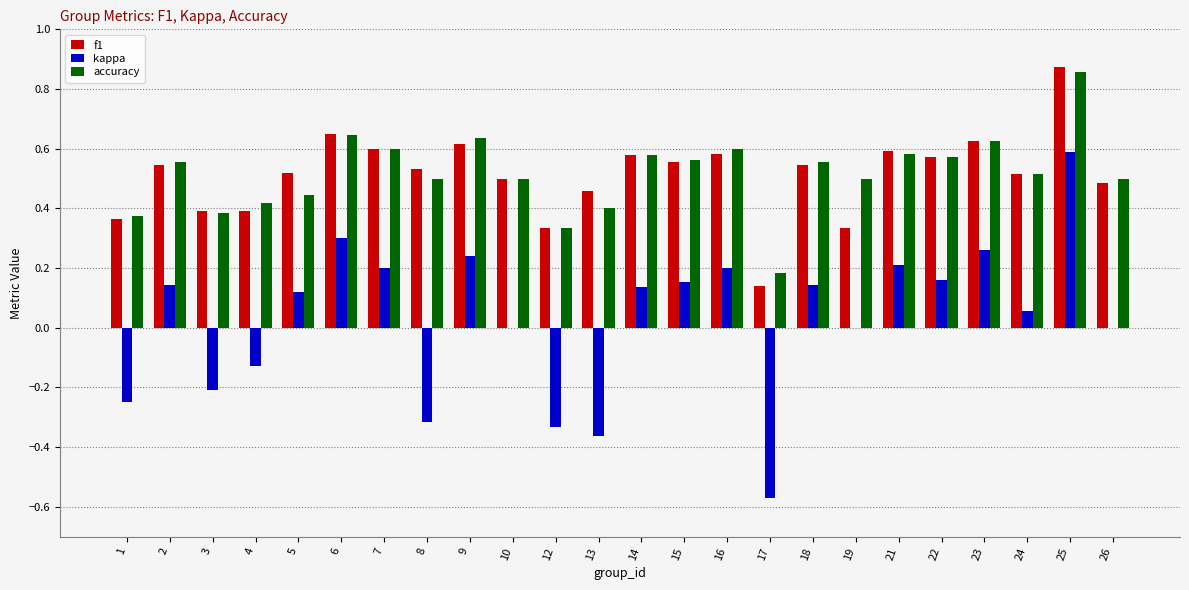

Which category has the highest value in the f1 series?

25